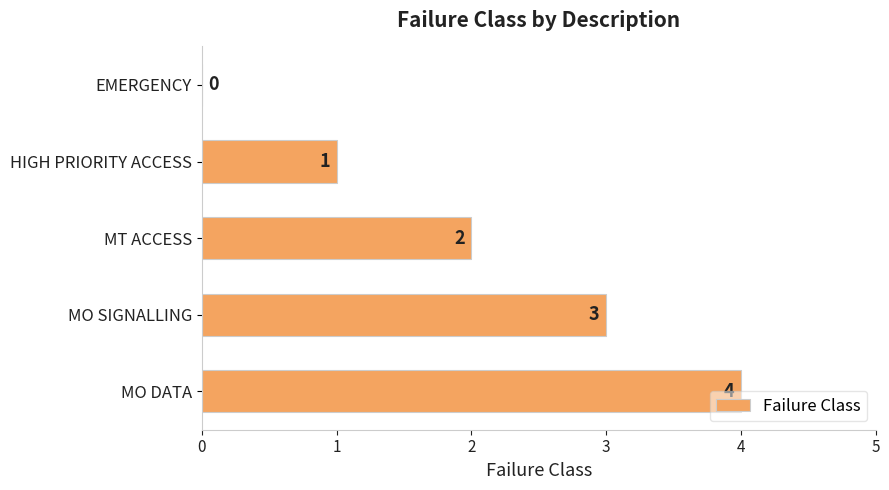

At which label is the value closest to 2?

MT ACCESS